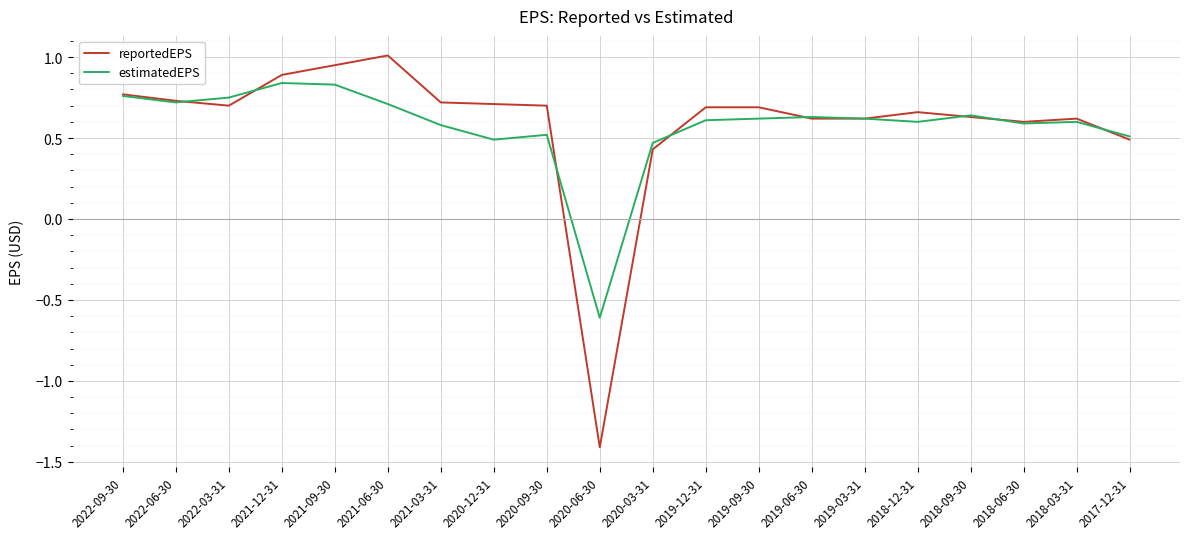

At which category does reportedEPS reach its first local valley?

2022-03-31